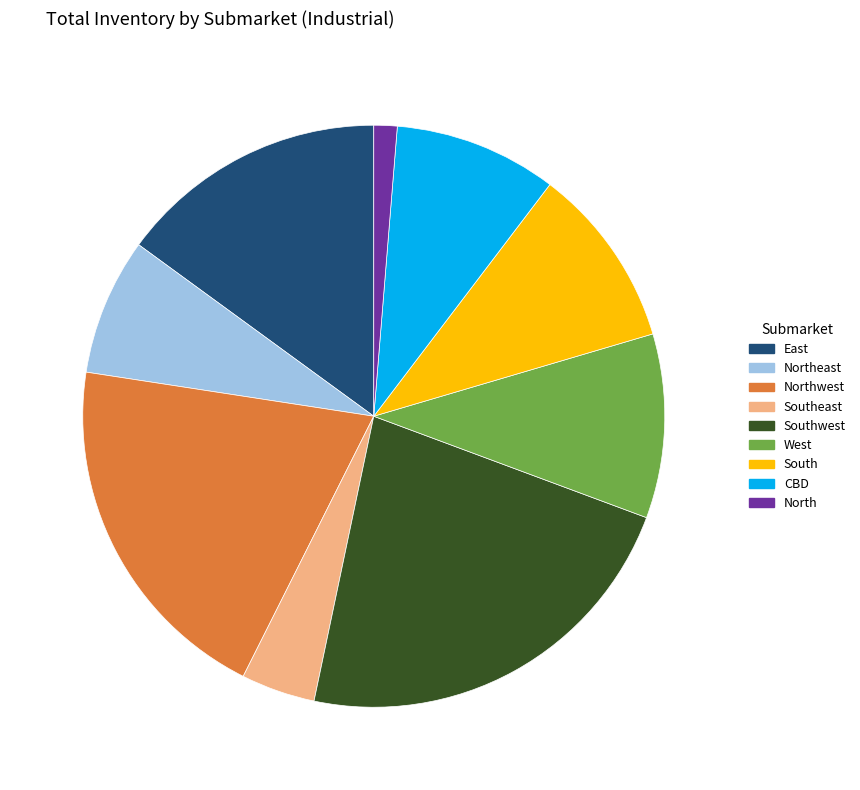

Does any single category account for the majority?

No